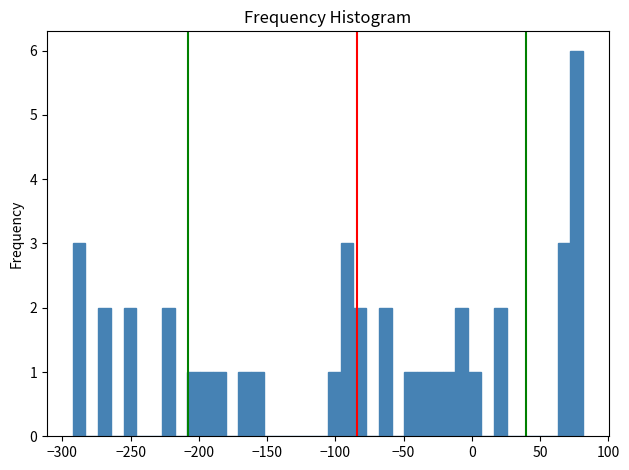

Read against the x-axis, roughly where is the centre of the tallest bar?

75